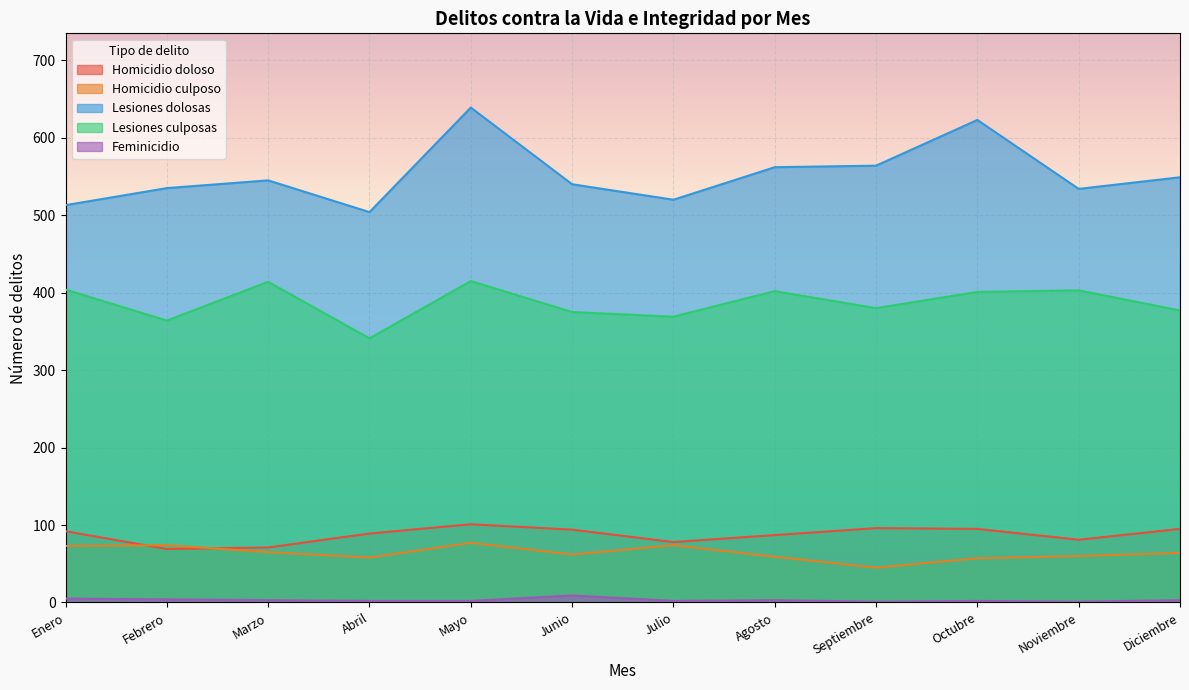

The Lesiones dolosas series shows 562 at Agosto. True or false?

True